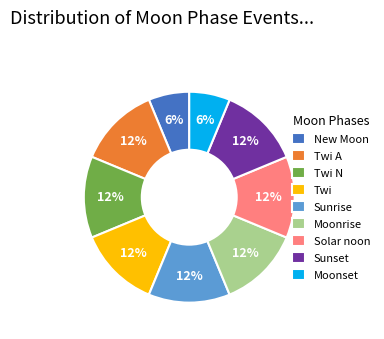

What is the ratio of the value at New Moon to the value at Moonset?

1.0